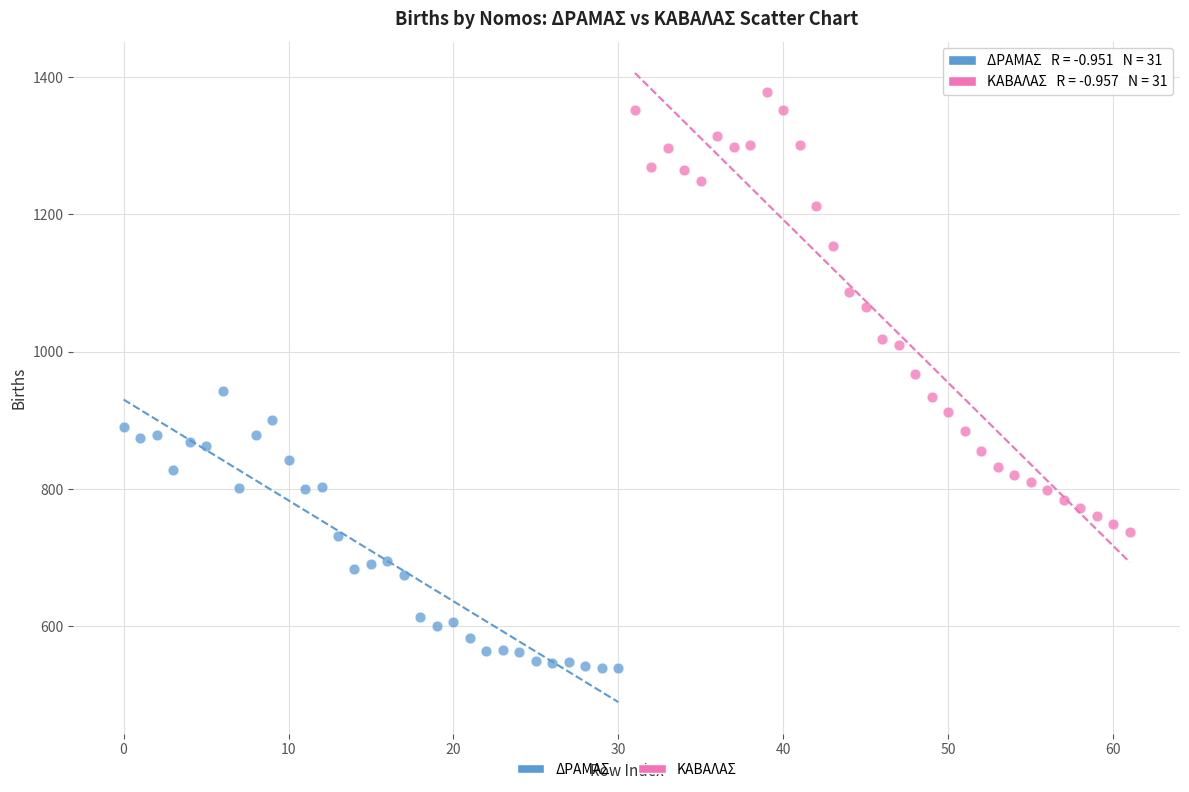

What are all the series names shown in the legend?

ΔΡΑΜΑΣ, ΚΑΒΑΛΑΣ